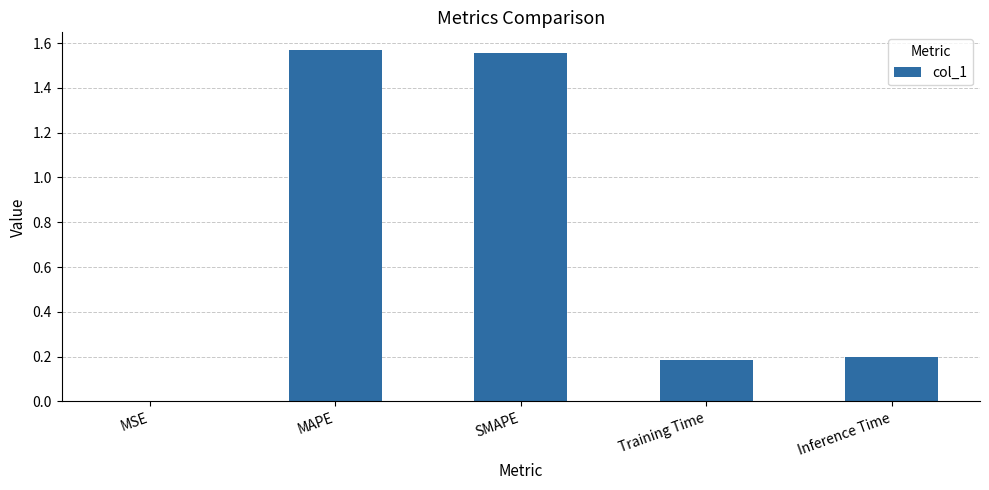

The value at Inference Time is 0.2. True or false?

True